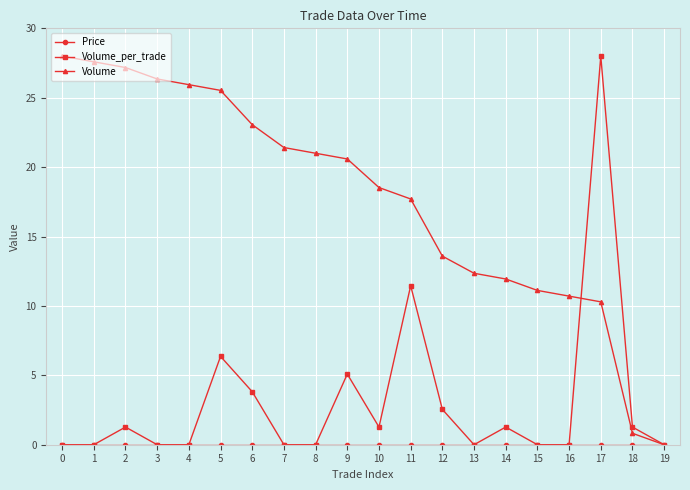

True or false: Volume_per_trade has more than 2 interior local peaks.

True